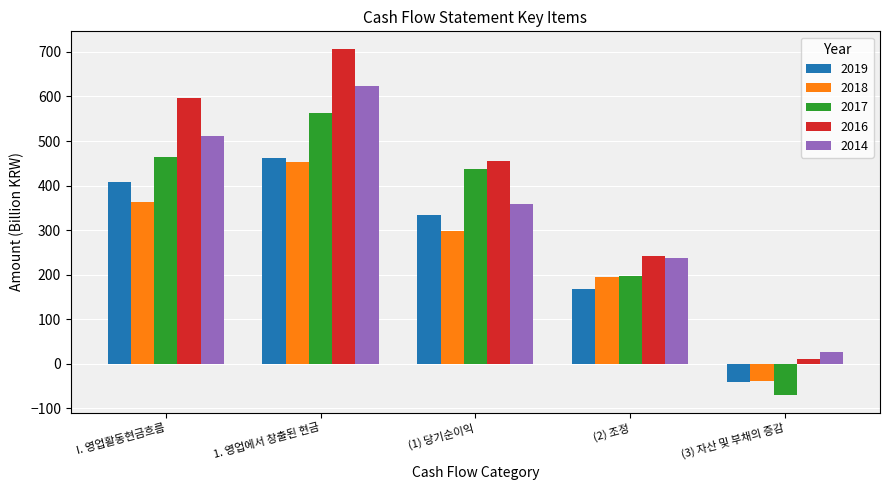

What is the average value of the 2016 series?

402.3